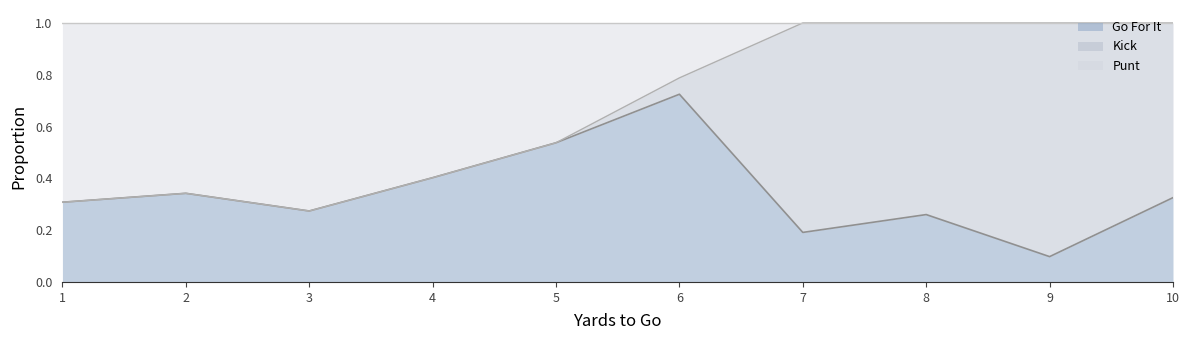

What is the total value across all series at 4?

1.0